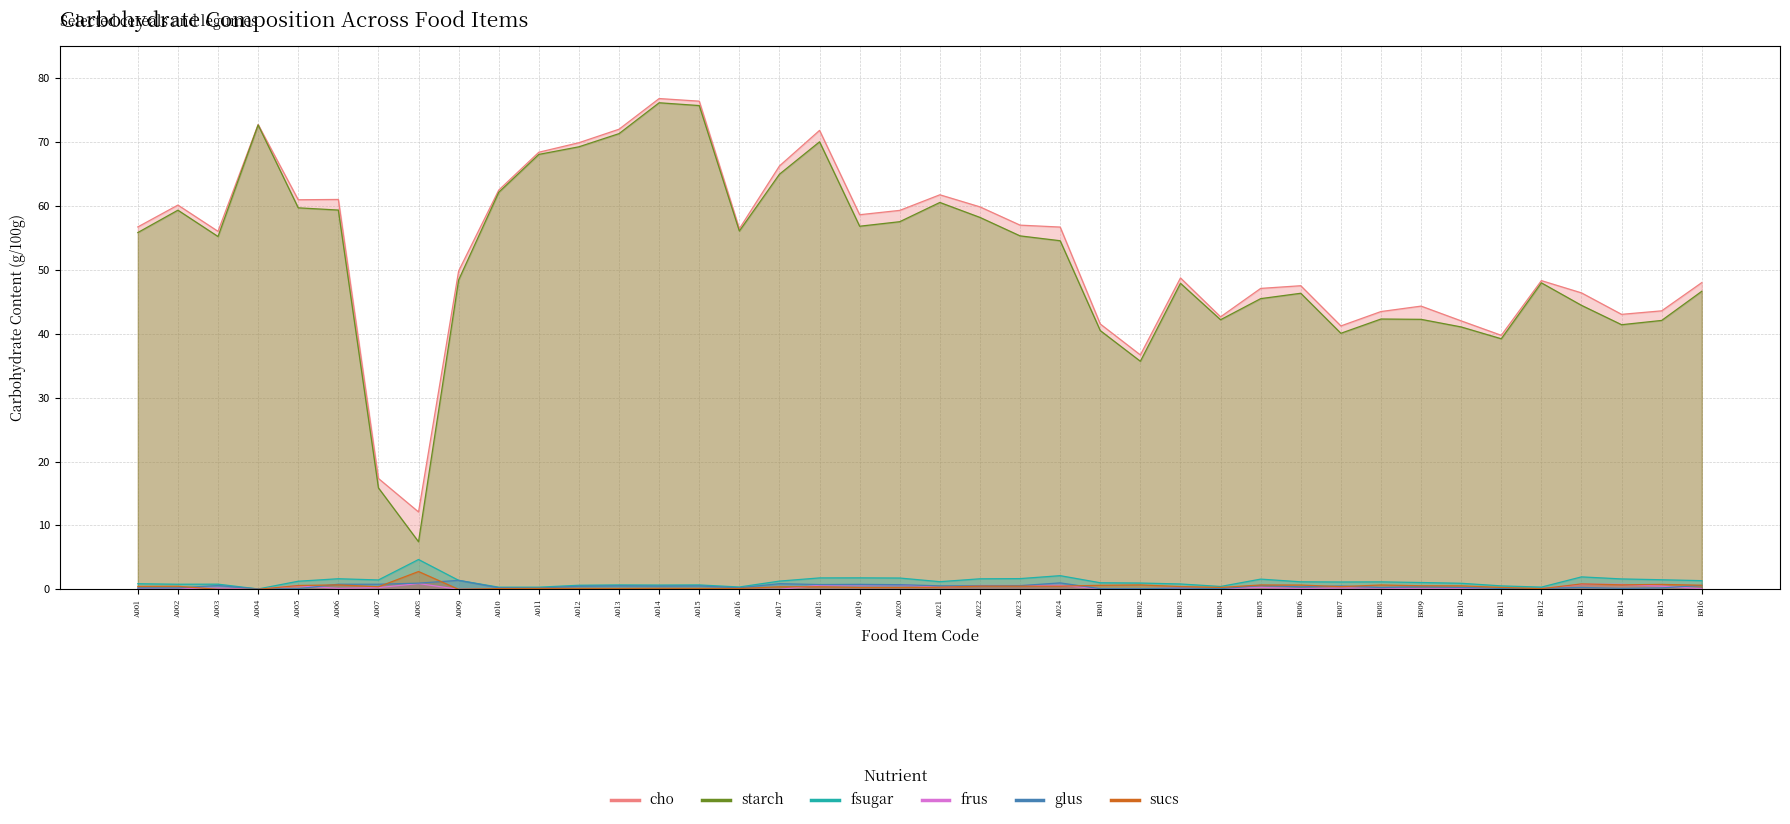

True or false: cho and frus cross at least once.

False